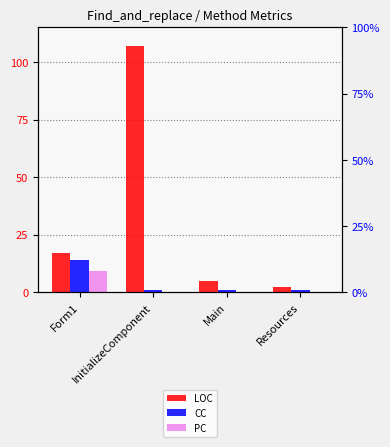

What is the total value across all series at Main?

6